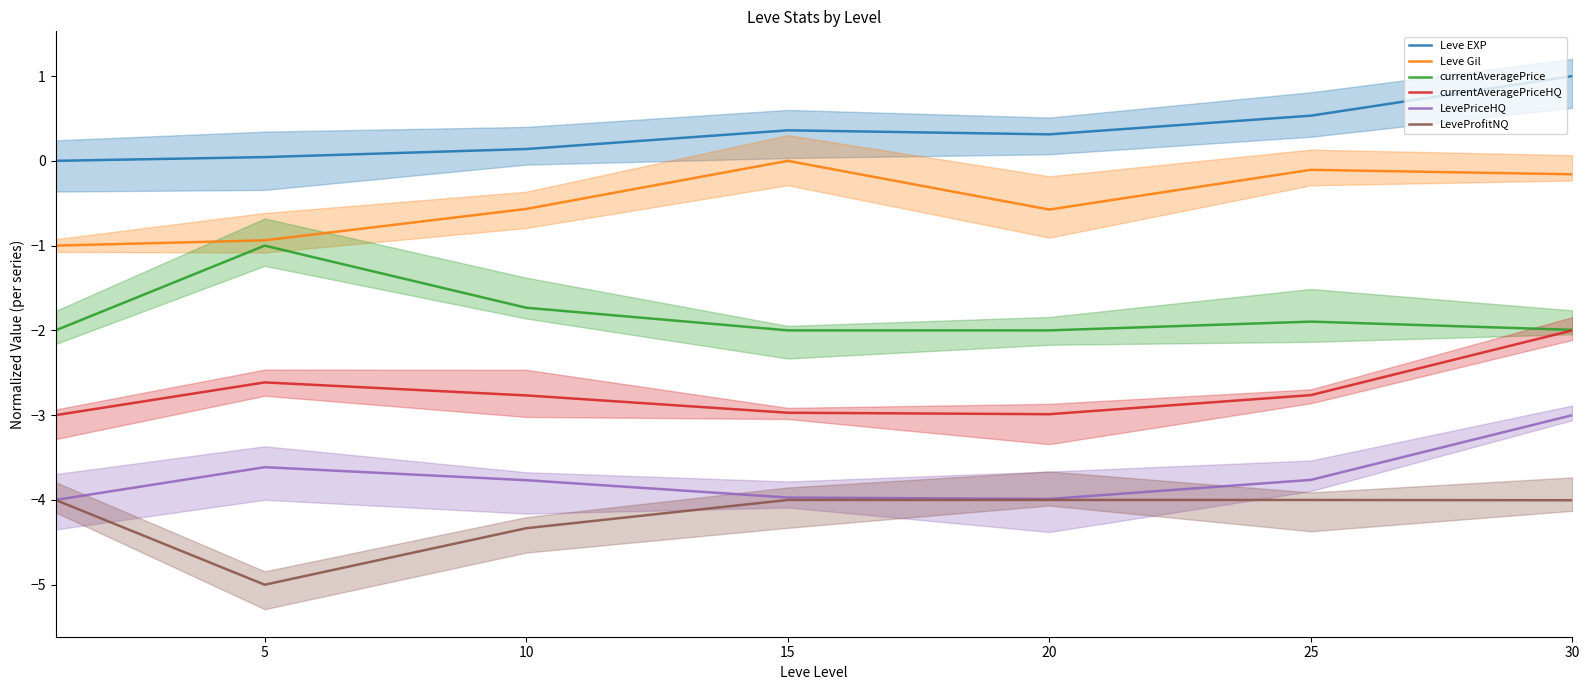

How many series are shown in this chart?

6